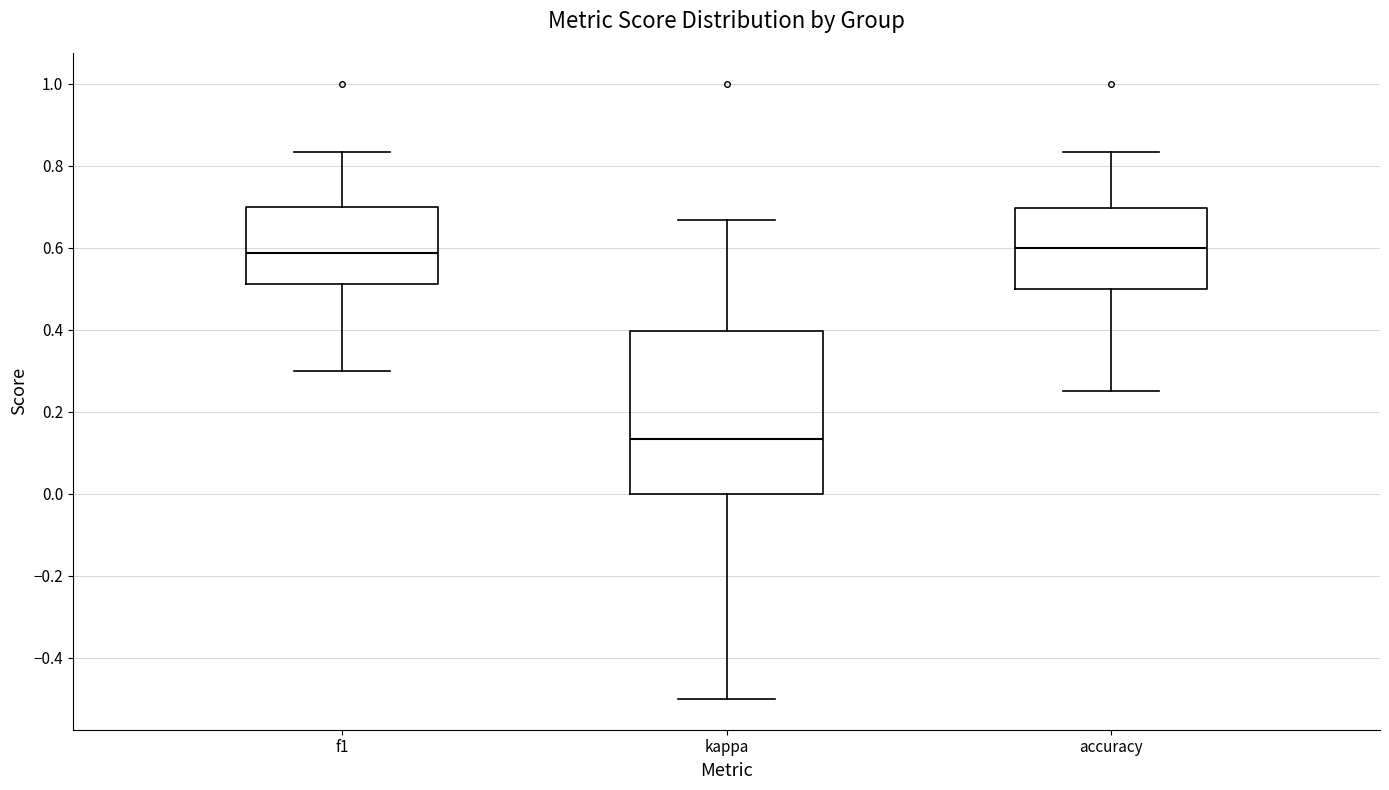

Reading left to right, transcribe this box plot: for each box, give where its median line is, the range the box spans, and where its two whiskers end, as read against the y-axis. The values are not printed on the chart, so give them approximately, as read against the axis.

f1: median 0.58, box 0.52 to 0.70, whiskers 0.30 to 0.84
kappa: median 0.14, box 0.00 to 0.40, whiskers -0.50 to 0.66
accuracy: median 0.60, box 0.50 to 0.70, whiskers 0.26 to 0.84